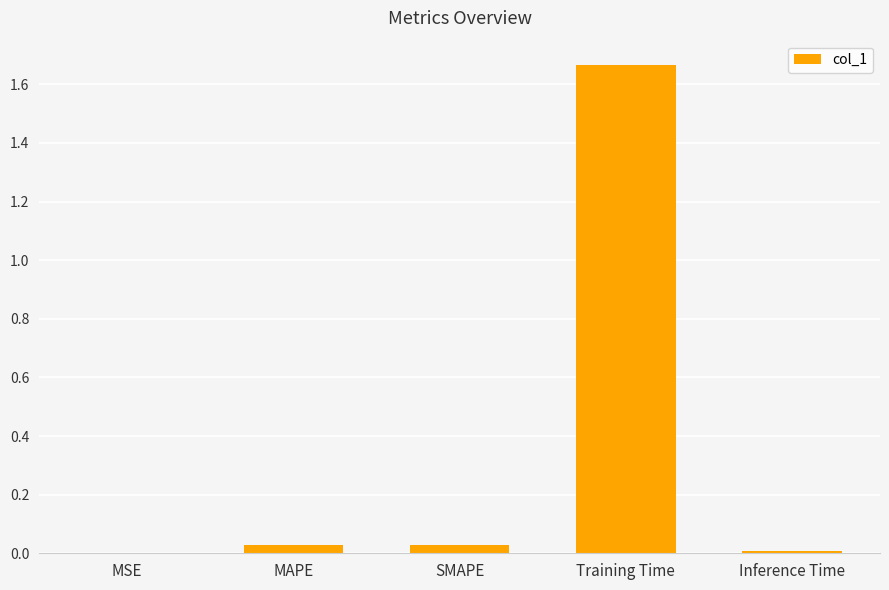

True or false: the data shows 0.0 at Inference Time.

True